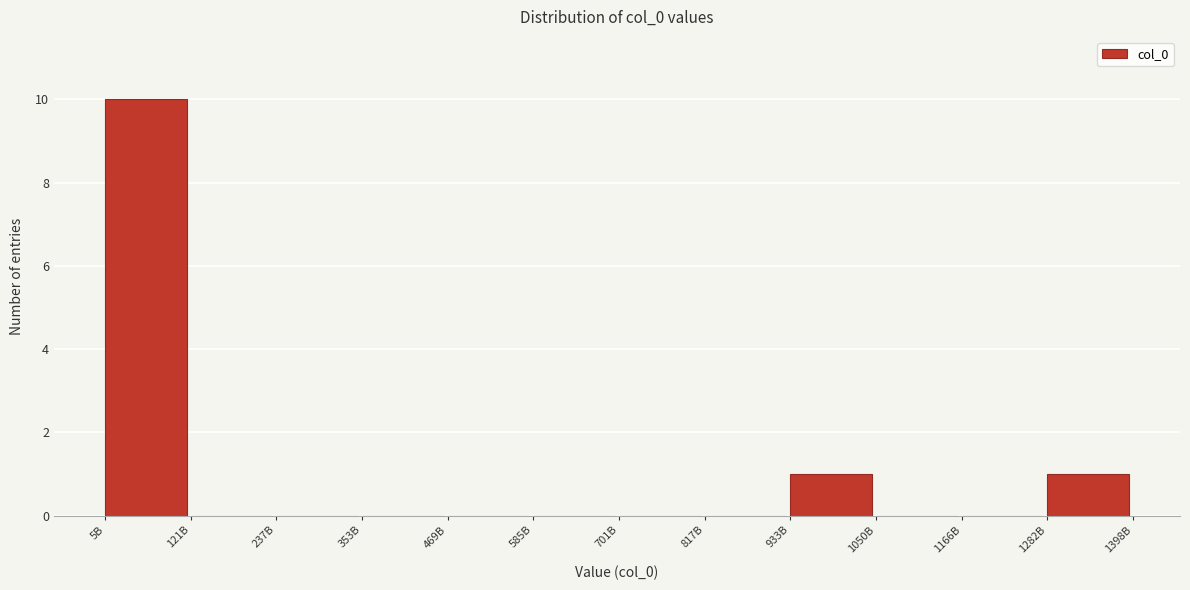

Reading left to right, transcribe all the data shown in this chart.

5B=10	121B=0	237B=0	353B=0	469B=0	585B=0	701B=0	817B=0	933B=1	1050B=0	1166B=0	1282B=1